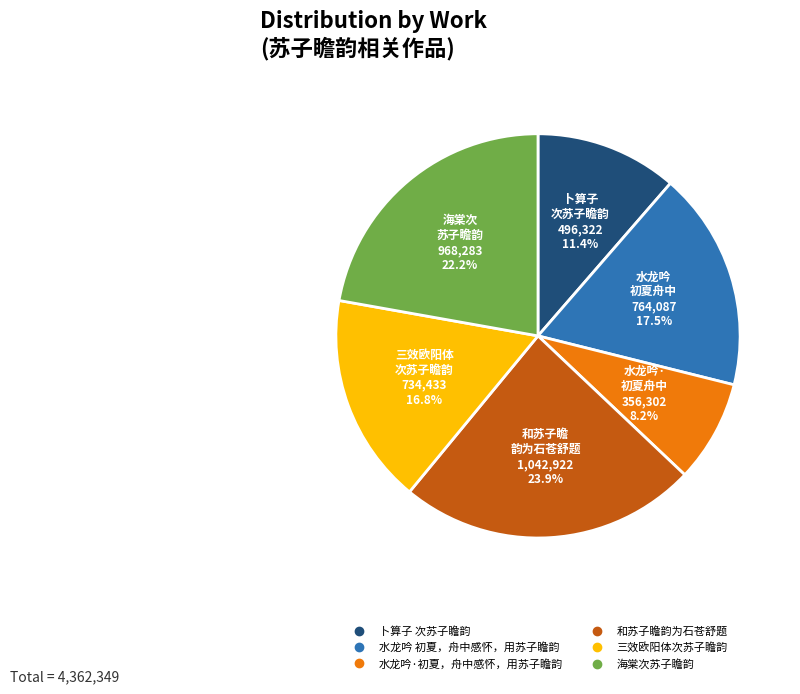

What is the total percentage of 和苏子瞻韵为石苍舒题 and 海棠次苏子瞻韵?

46.1%